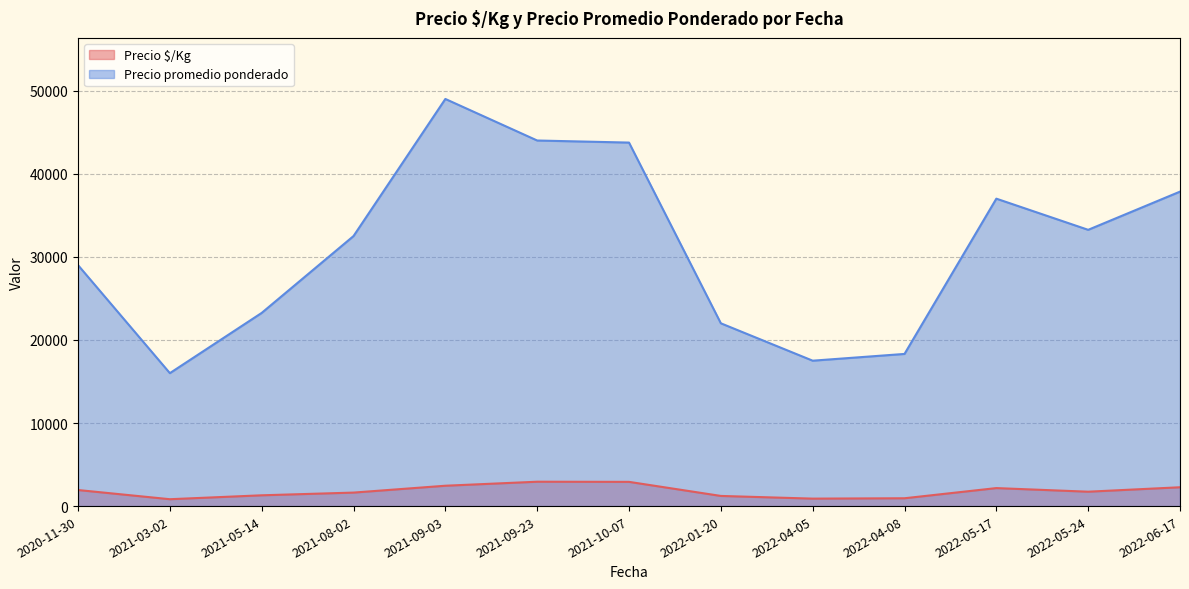

Is the value of Precio promedio ponderado at 2022-01-20 greater than the value of Precio $/Kg at 2022-05-24?

Yes